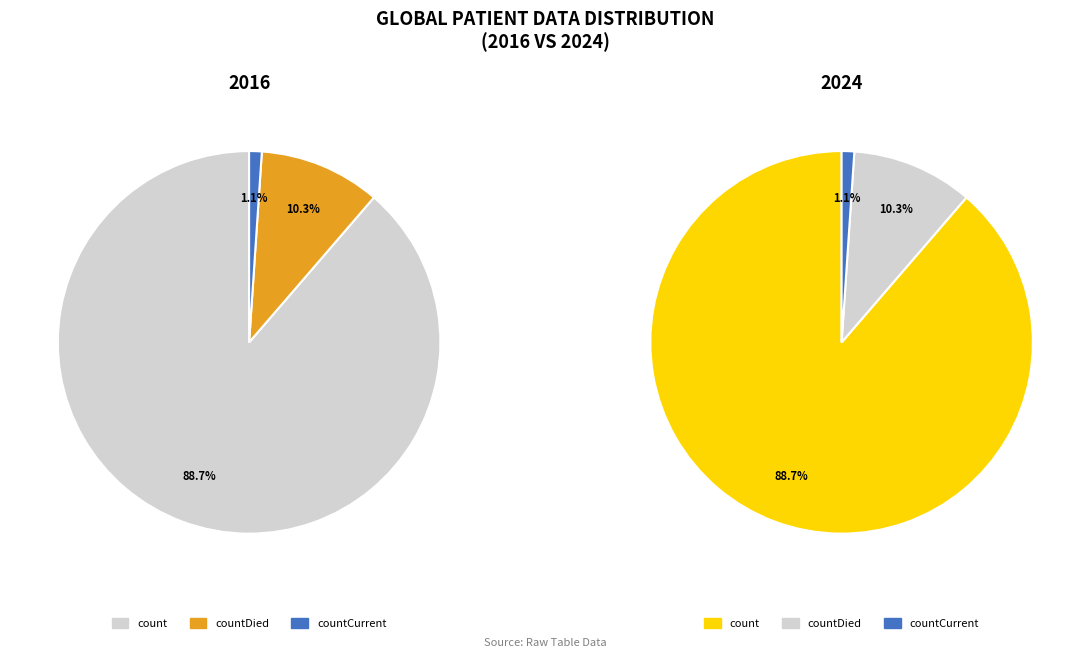

True or false: countCurrent accounts for 13% of the total.

False